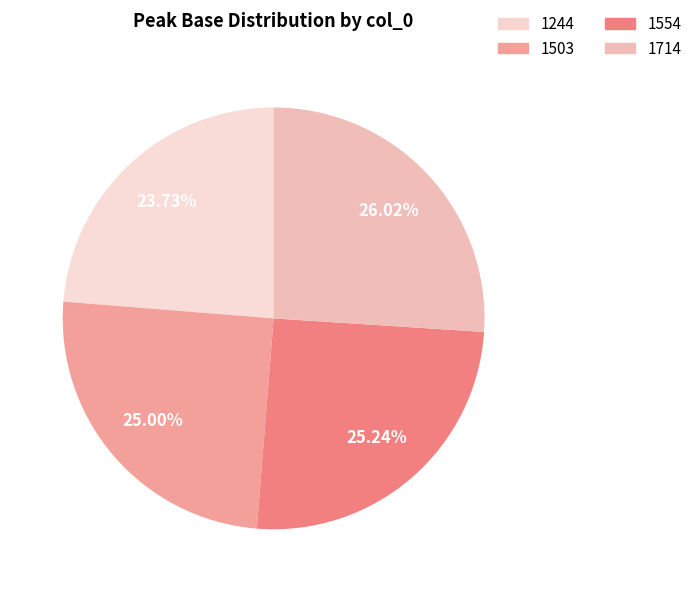

Which slice is the smallest?

1244